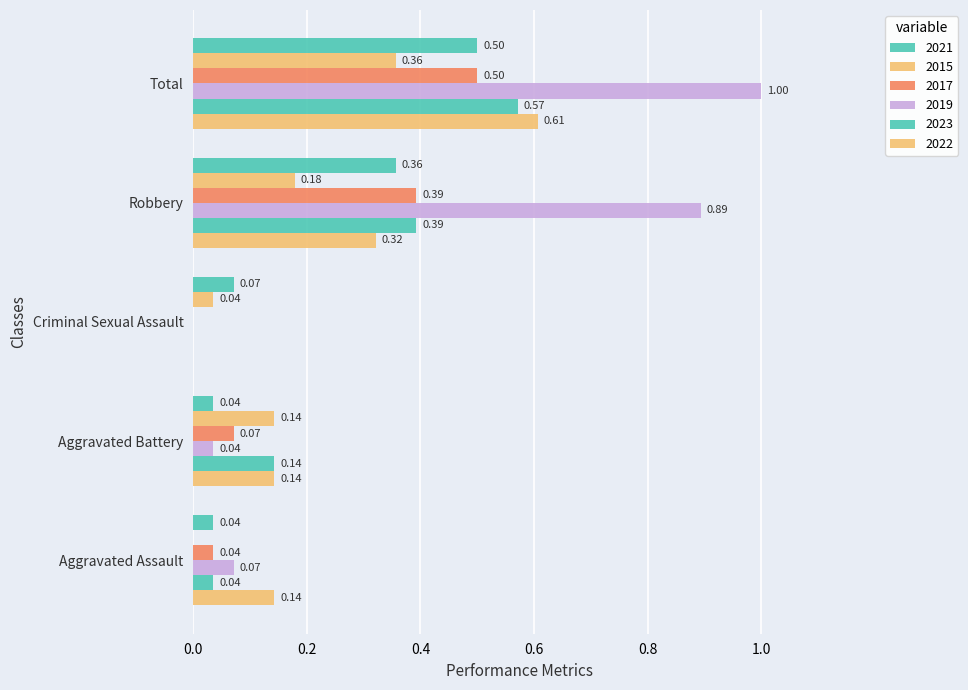

What is the difference between the 2021 values at Robbery and Criminal Sexual Assault?

0.3